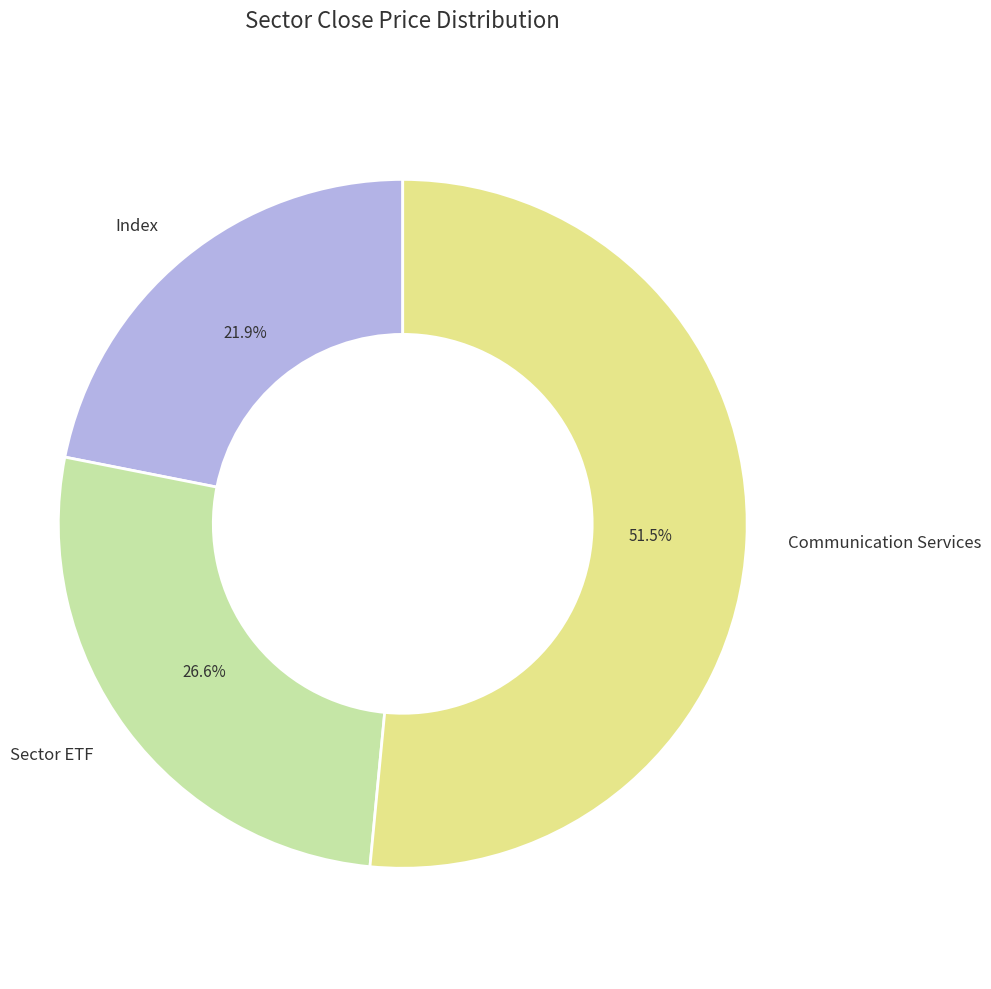

Is there a majority slice in this chart?

Yes